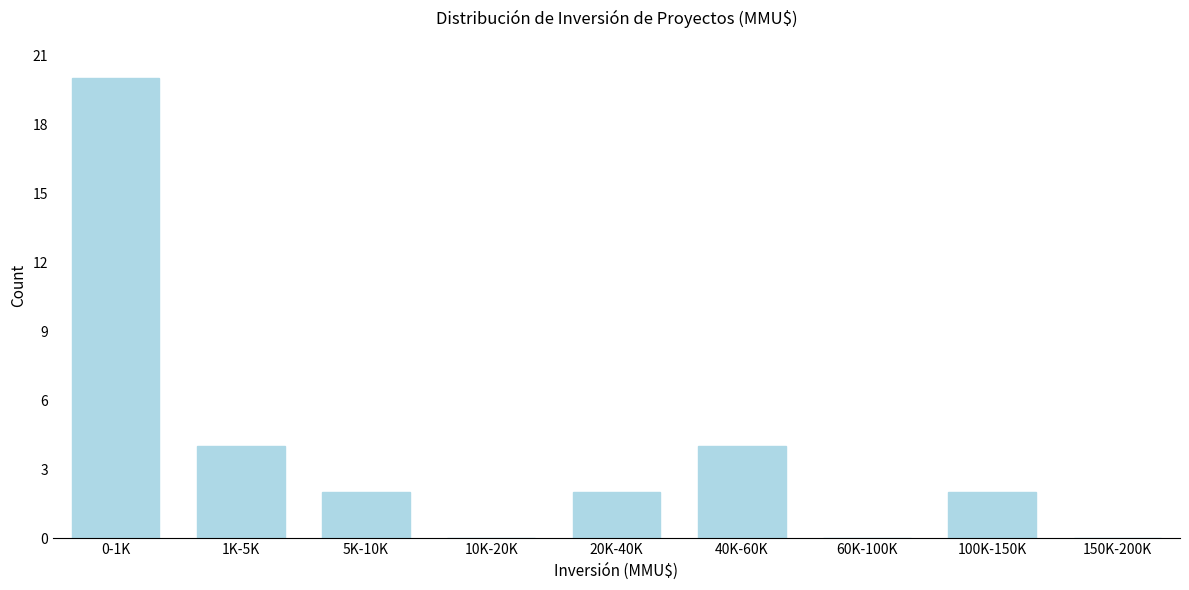

Reading left to right, list all the values displayed in this chart.

0-1K=20	1K-5K=4	5K-10K=2	10K-20K=0	20K-40K=2	40K-60K=4	60K-100K=0	100K-150K=2	150K-200K=0